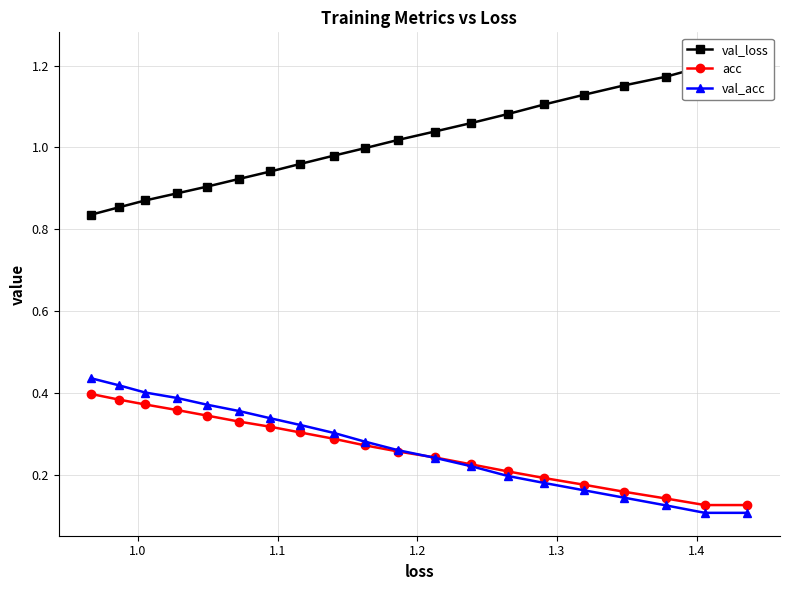

How many val_acc values are between 0 and 1?

20